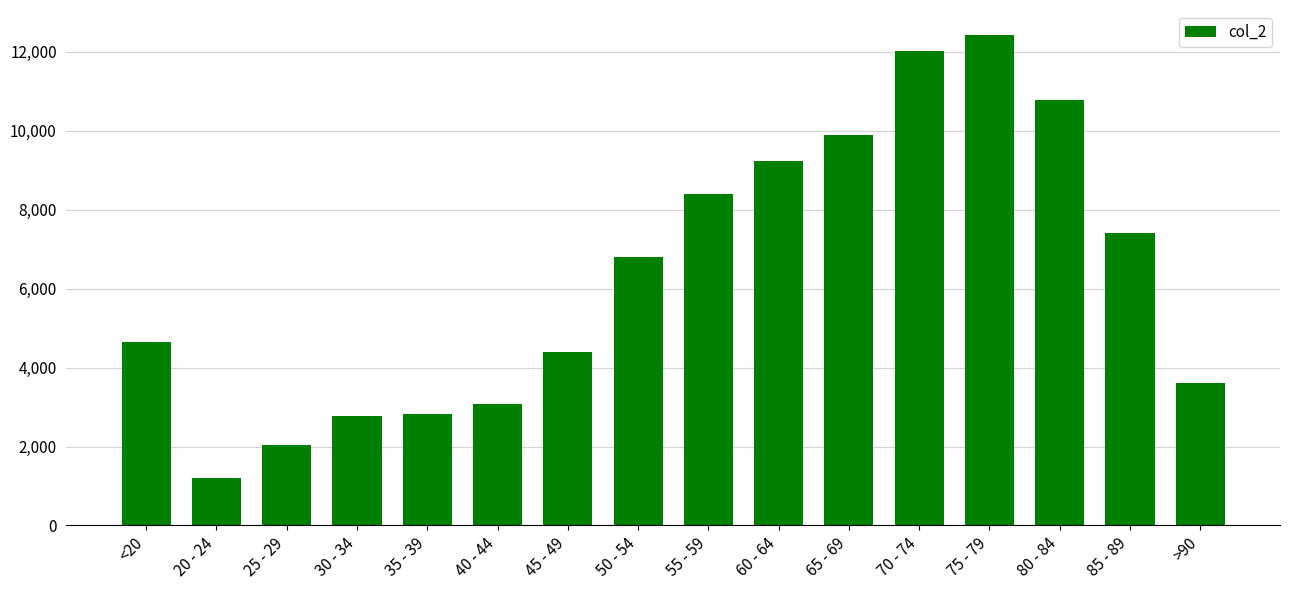

Which category has the highest value across all series?

75 - 79